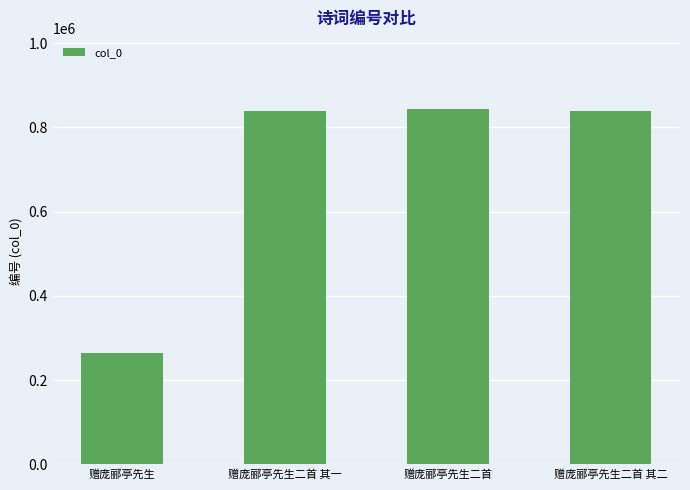

What is the difference between the second highest and minimum values?

576335